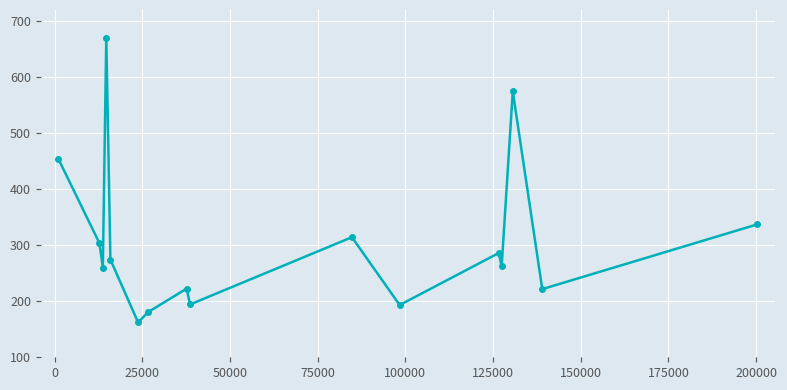

What is the sum of all values?

4913.1